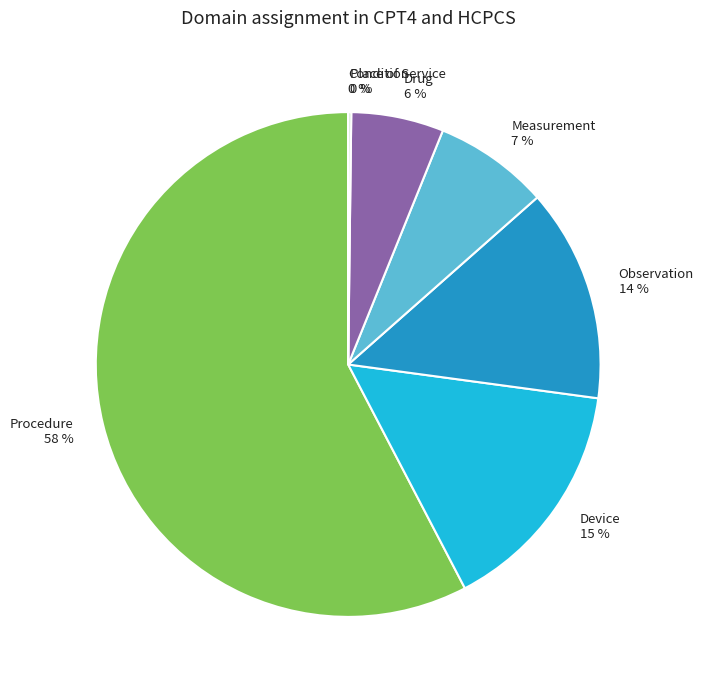

To the nearest percent, what is the difference between the largest and smallest slice percentages?

58%